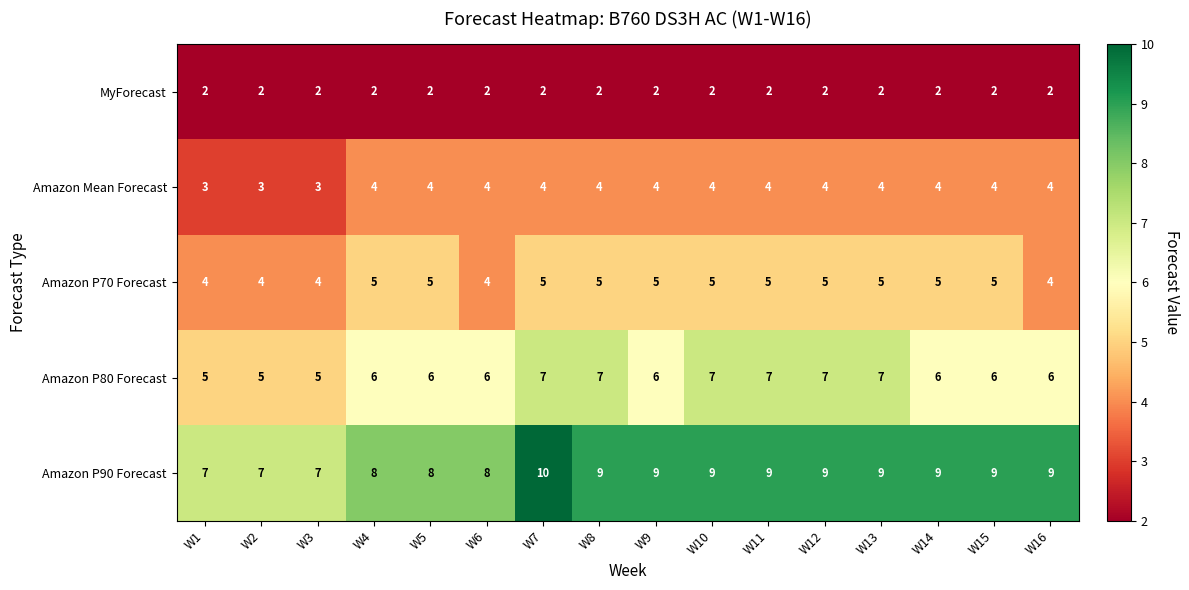

At how many categories does at least one series exceed 6?

16